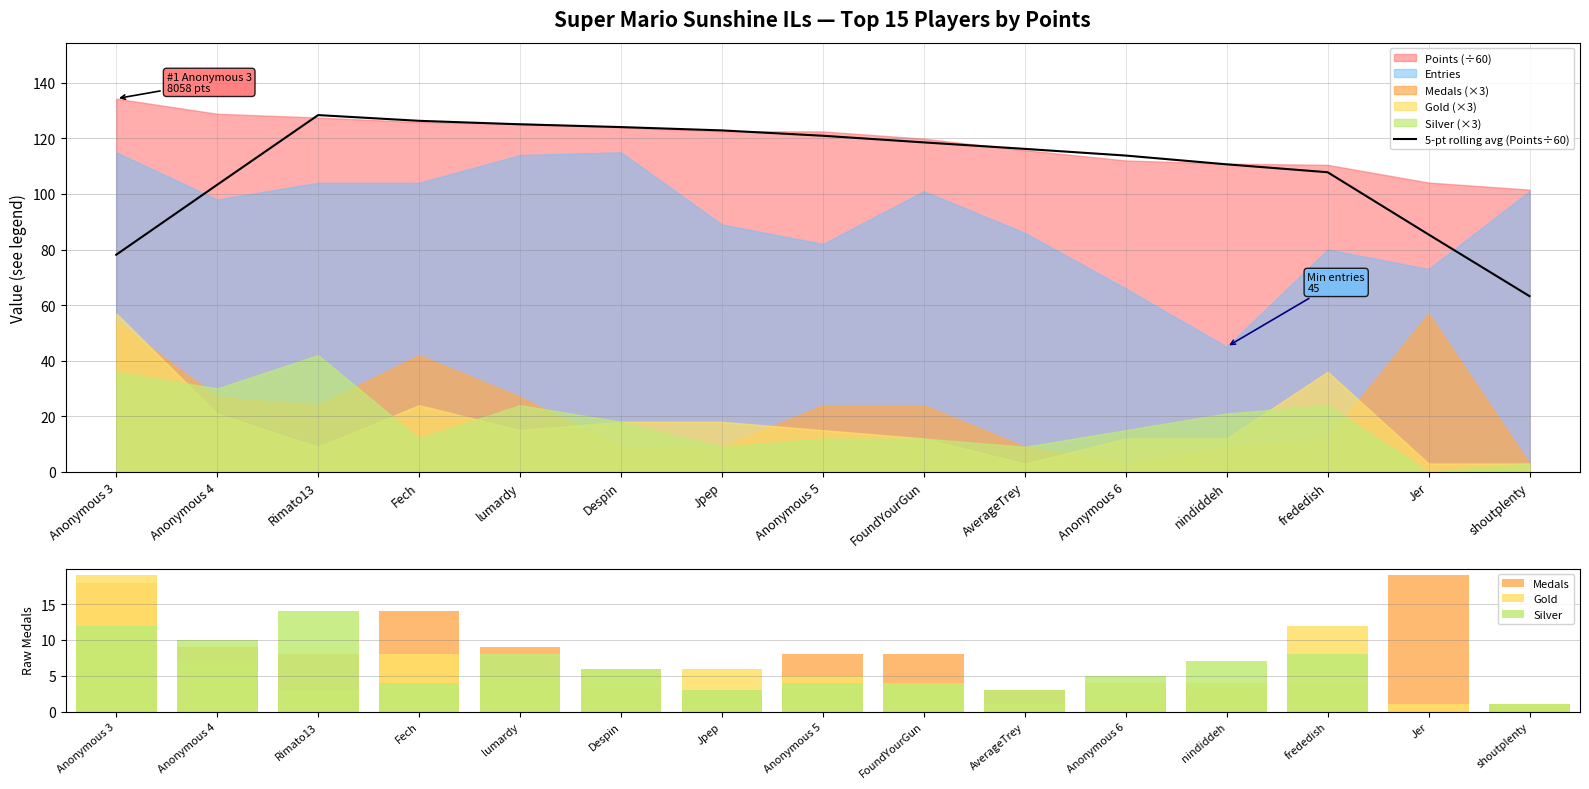

Is it true that 5-pt rolling avg (Points÷60) equals 116.2 at AverageTrey?

True